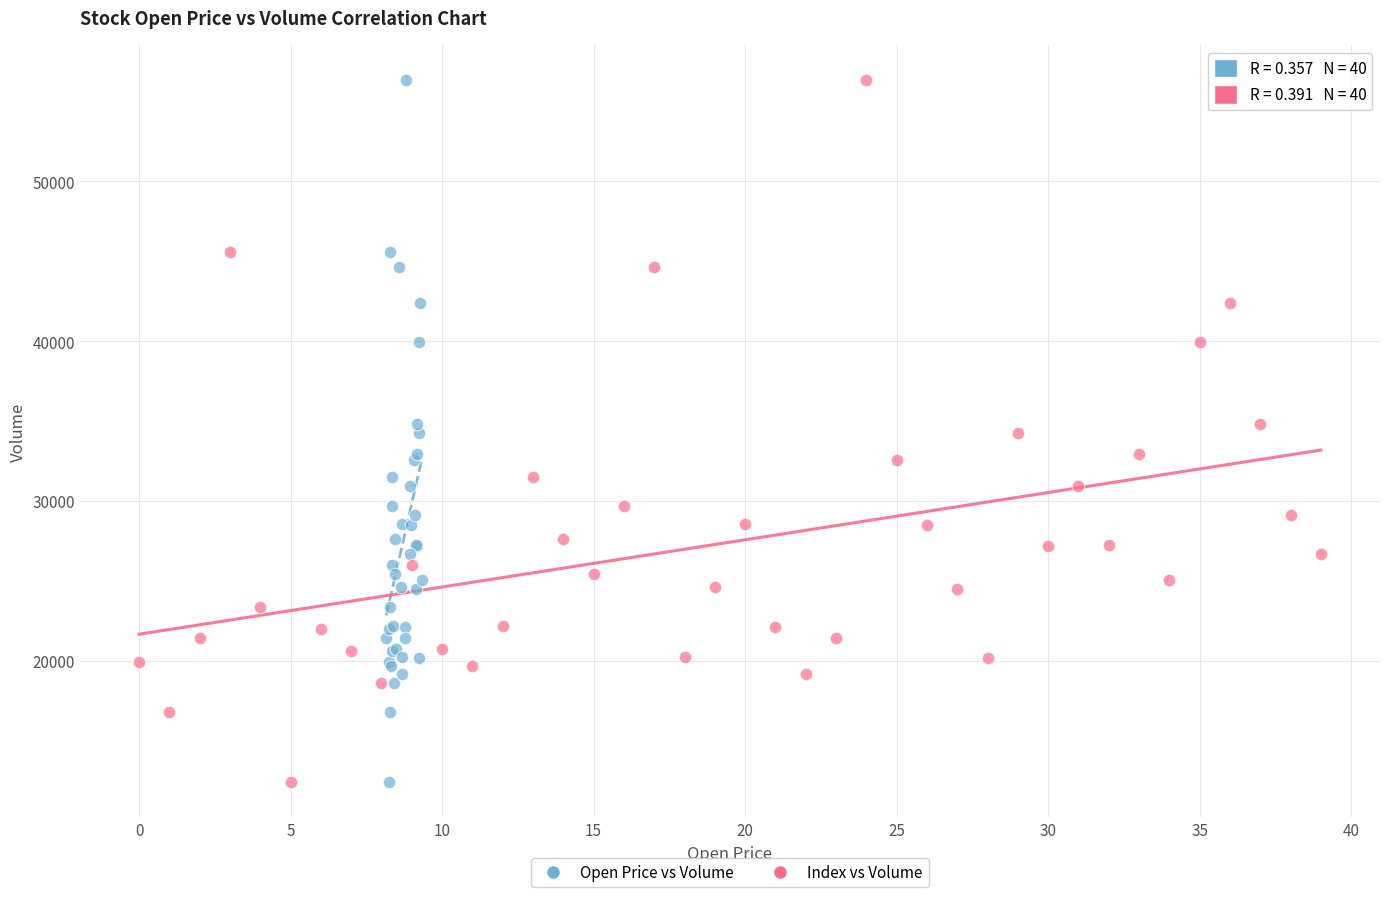

What are all the series names shown in the legend?

Open Price vs Volume, Index vs Volume